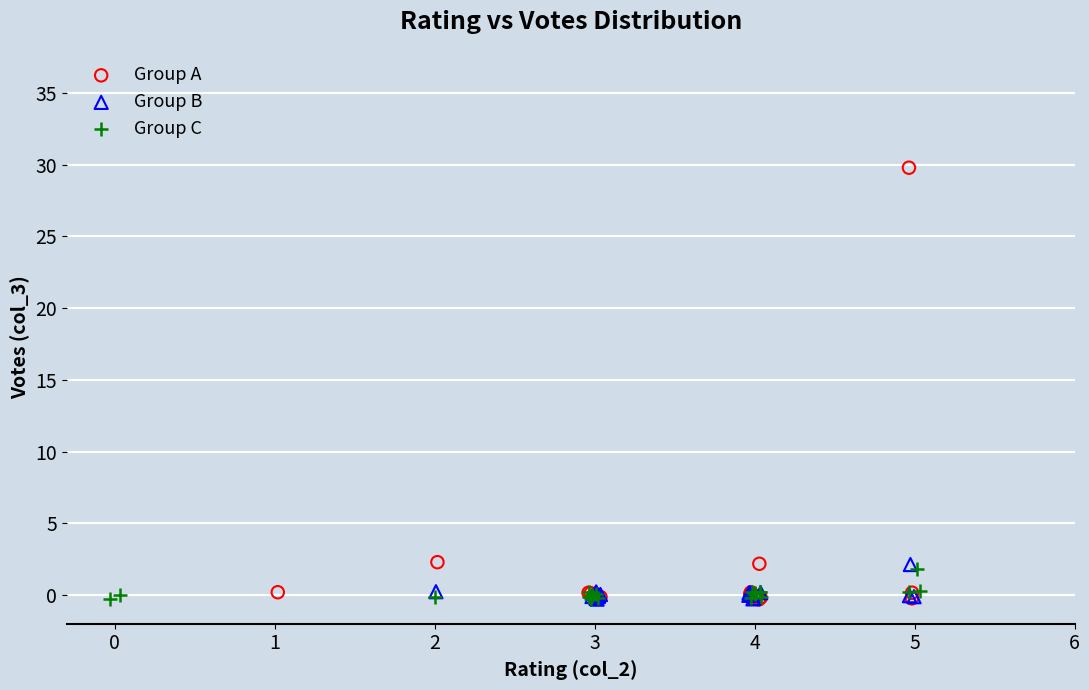

Which series has the largest Y range (max minus min)?

Group A